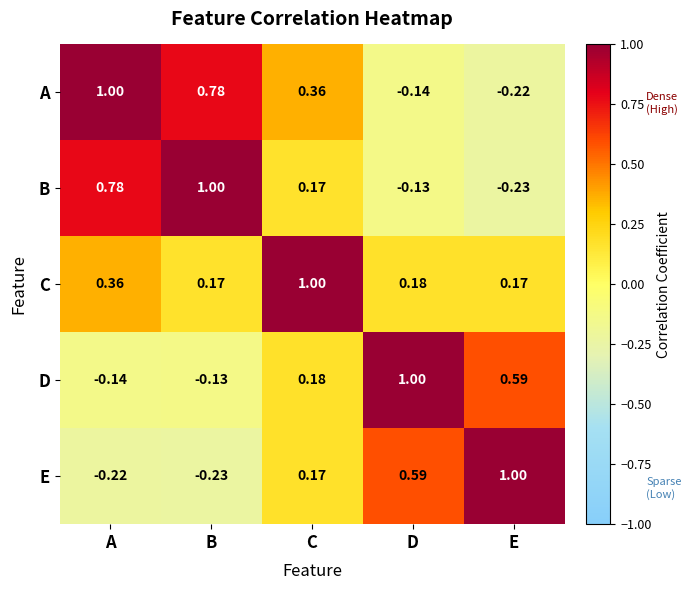

Rank the series at B from highest to lowest value.

B, A, C, D, E